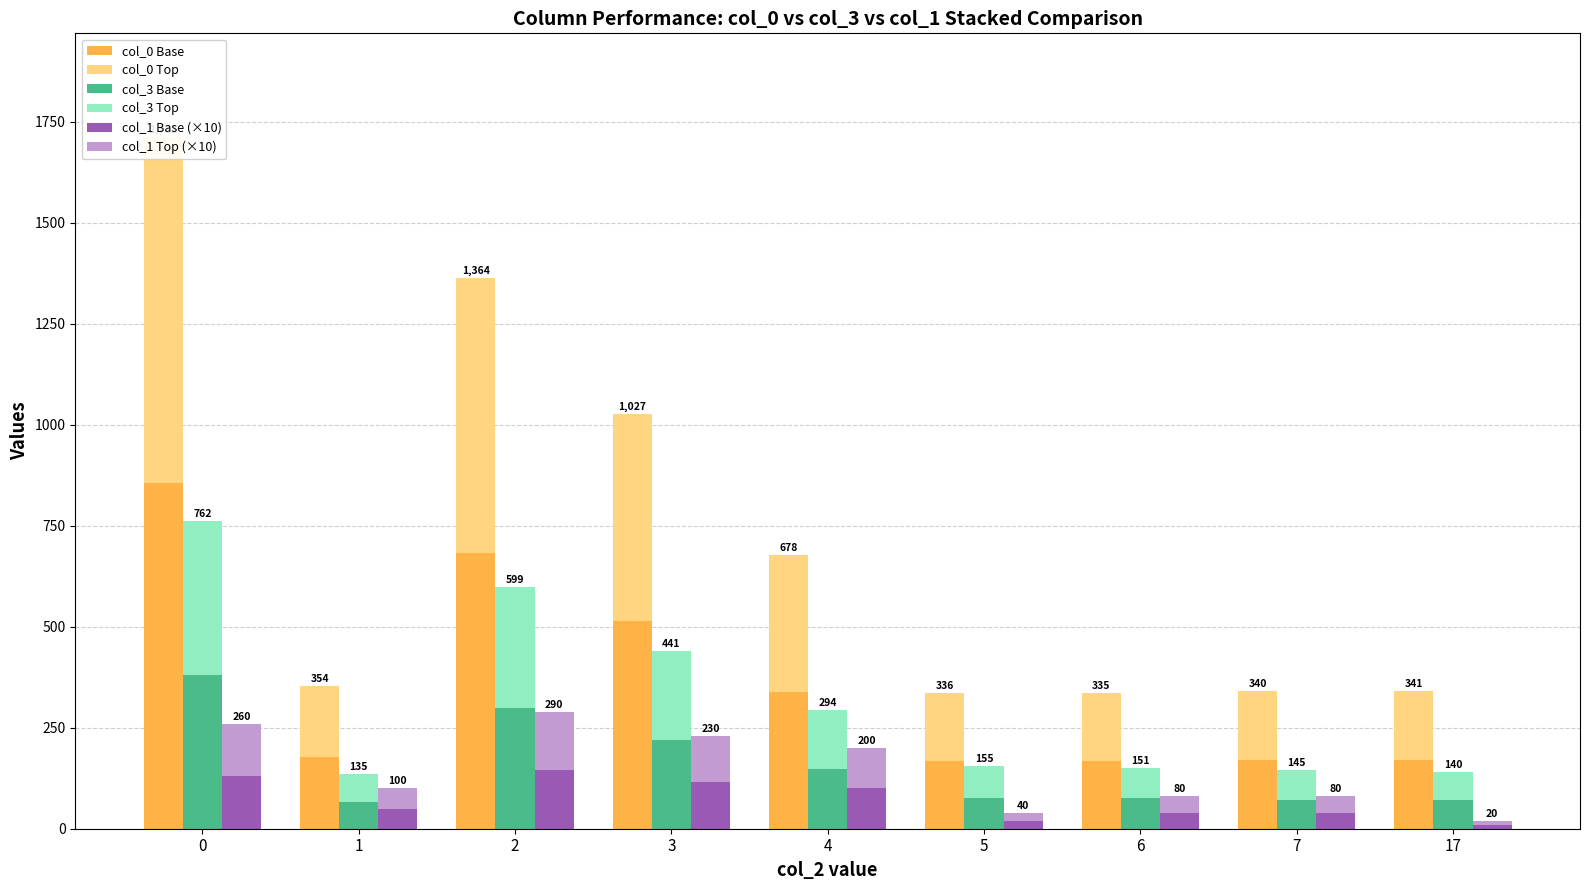

Between 3 and 4, which series saw the biggest shift?

col_0 Top